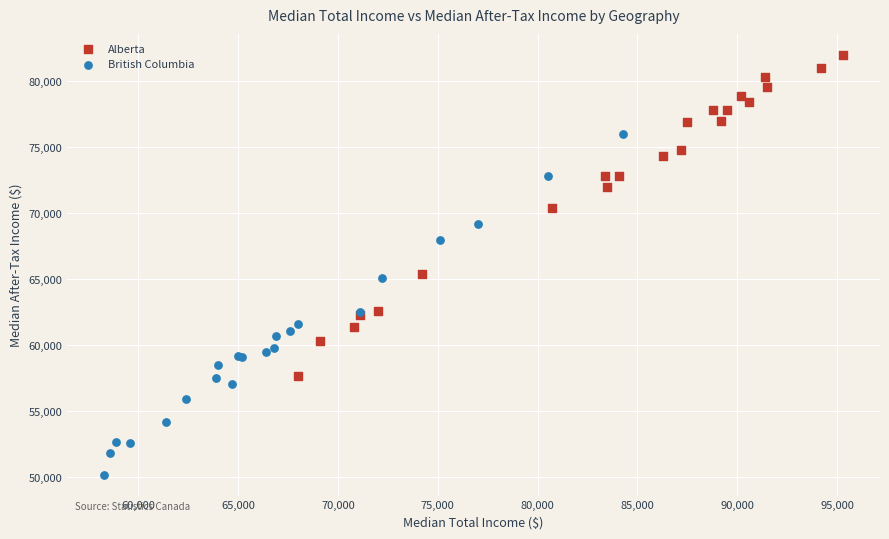

Which series has the widest spread of Y values?

British Columbia